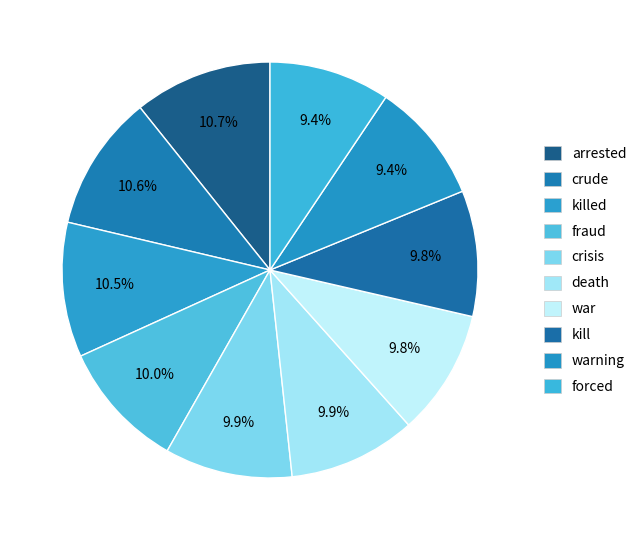

How many slices are in this pie chart?

10